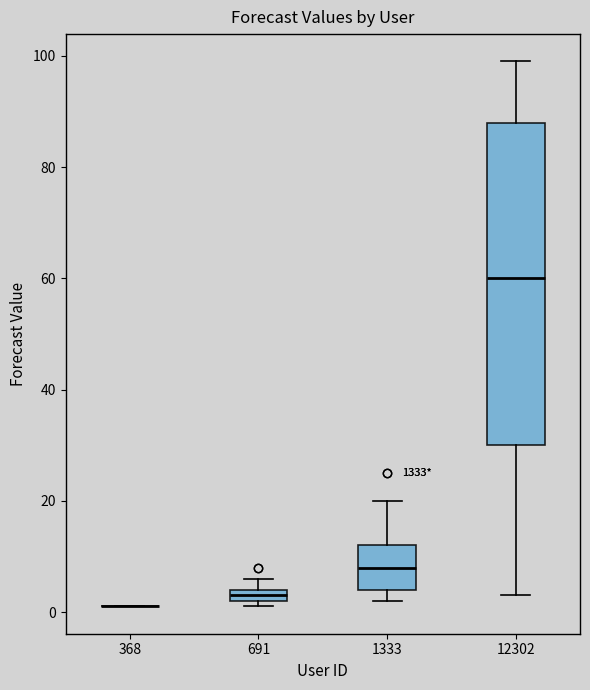

Which box is the tallest, from its lower edge to its upper edge?

12302